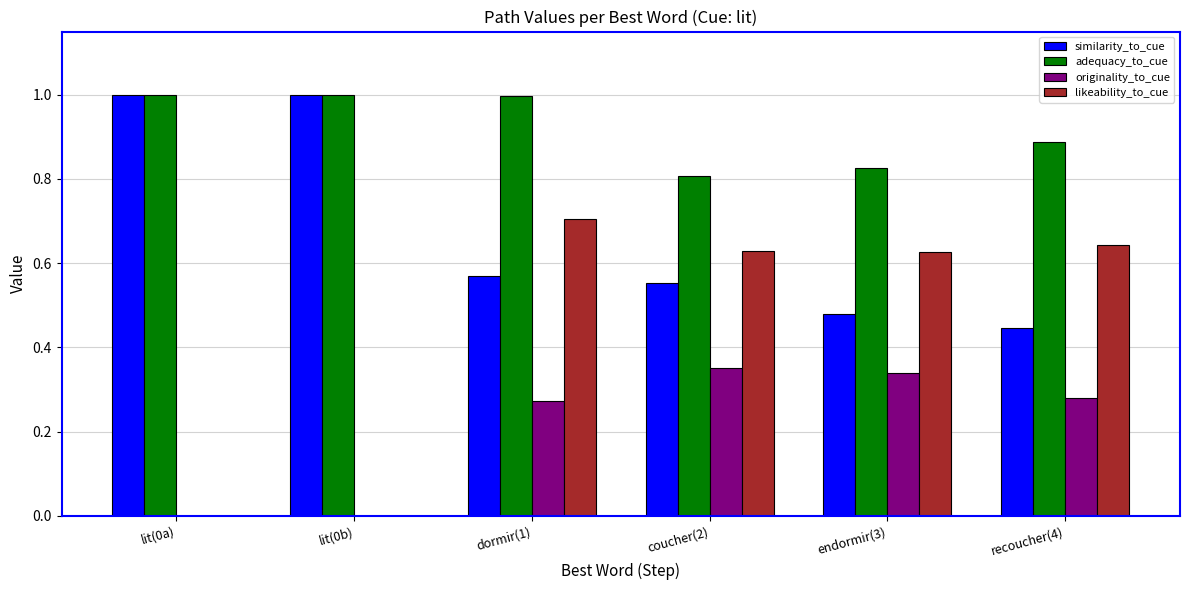

Count the similarity_to_cue values in the range 0 to 1.

6